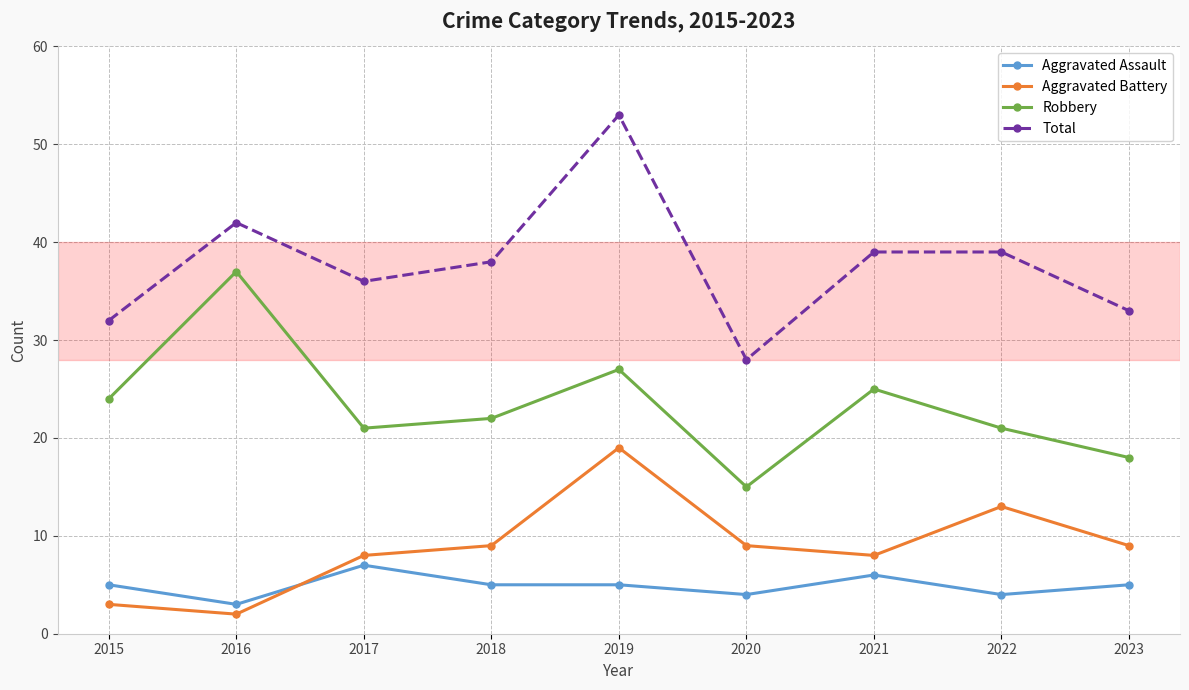

At 2023, list the series in order from largest to smallest.

Total, Robbery, Aggravated Battery, Aggravated Assault